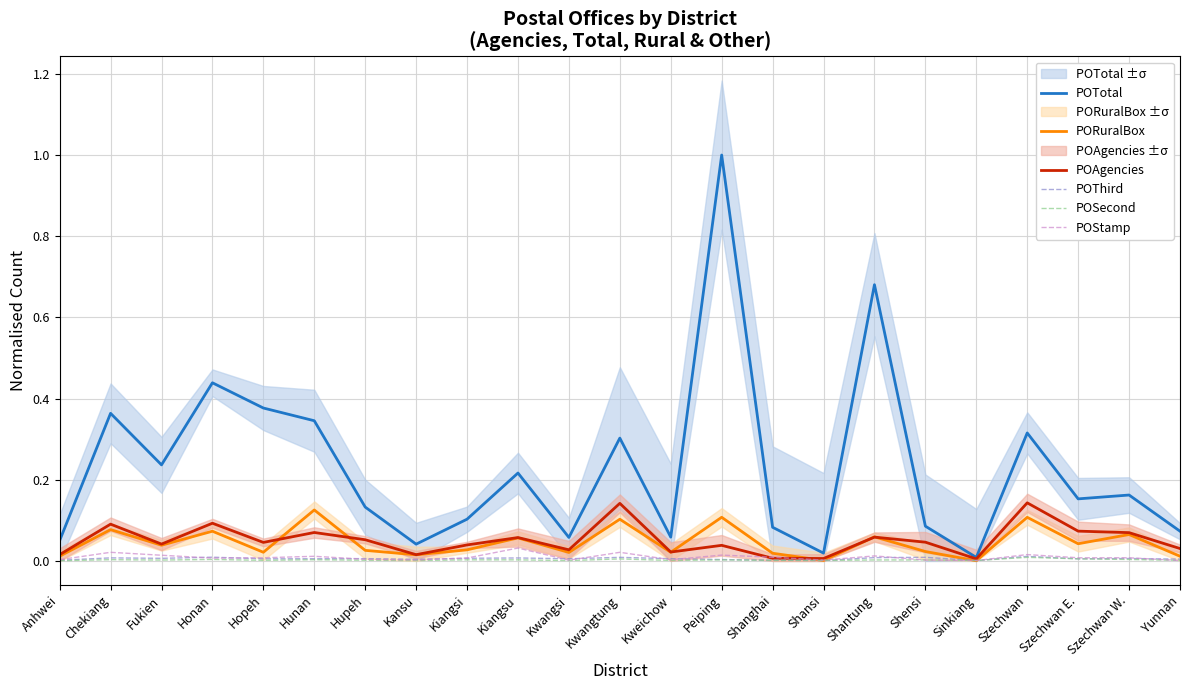

What is the difference between the maximum and minimum values in the PORuralBox series?

0.1